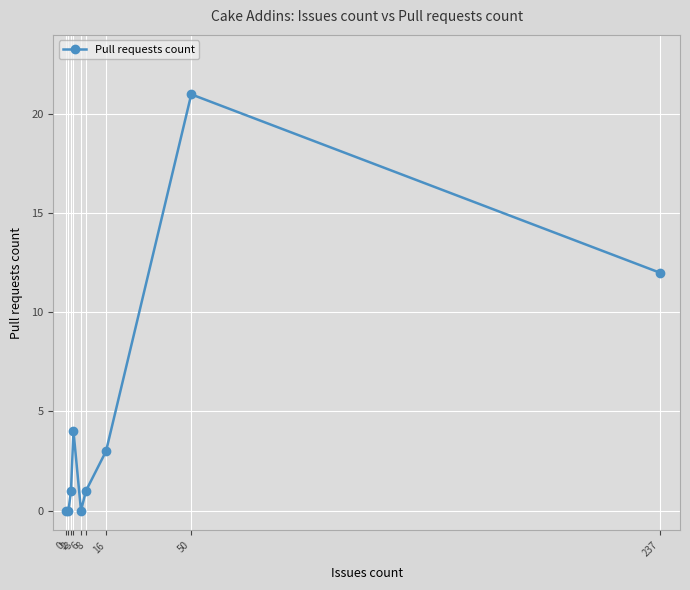

Where is the first local maximum?

3